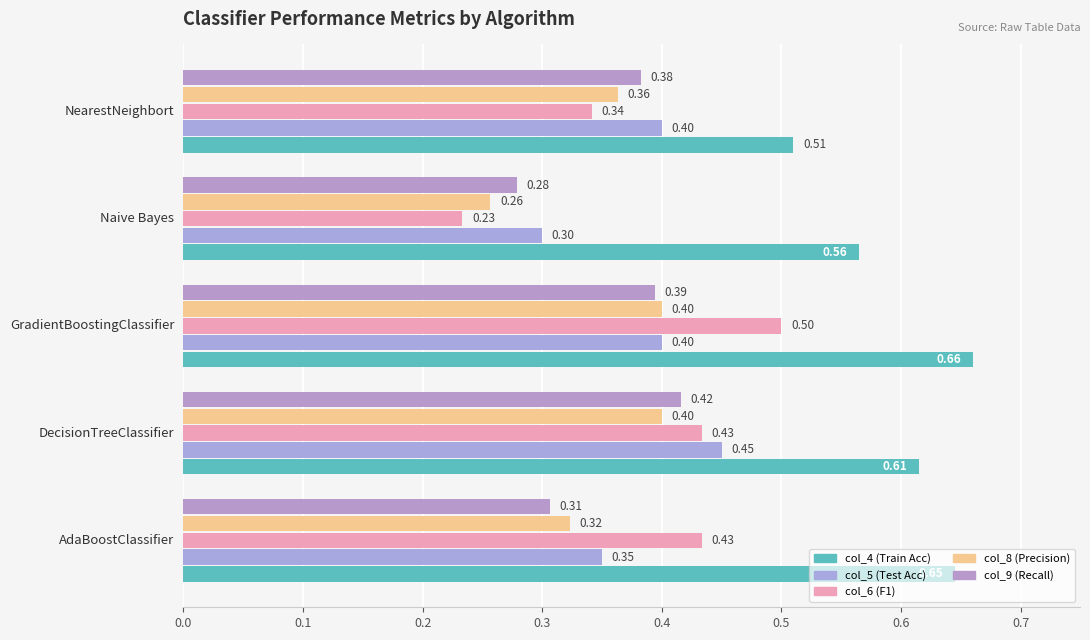

How many series are shown in this chart?

5